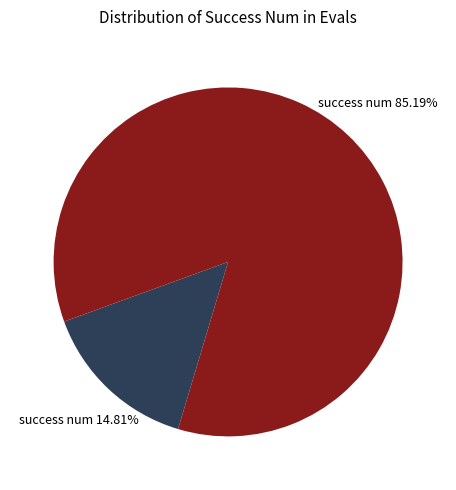

To the nearest percent, what is the difference between the largest and smallest slice percentages?

70%